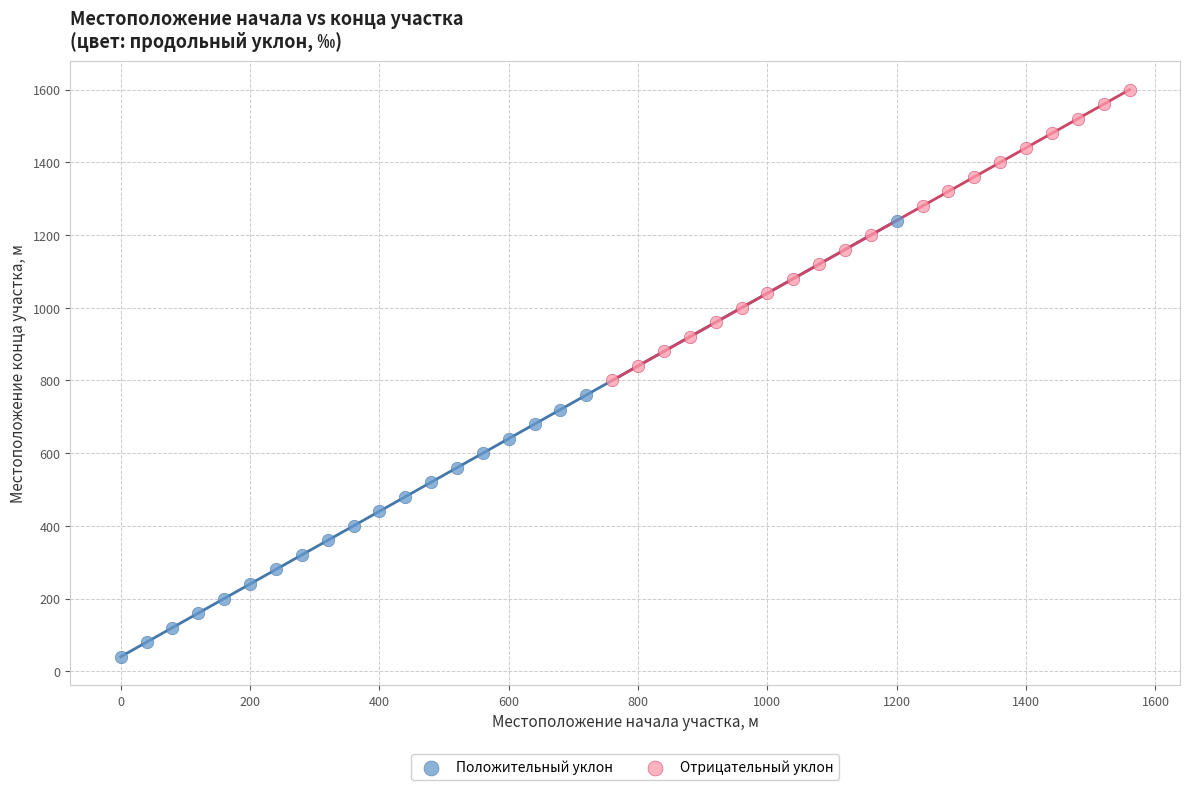

Which series has the largest Y range (max minus min)?

Положительный уклон